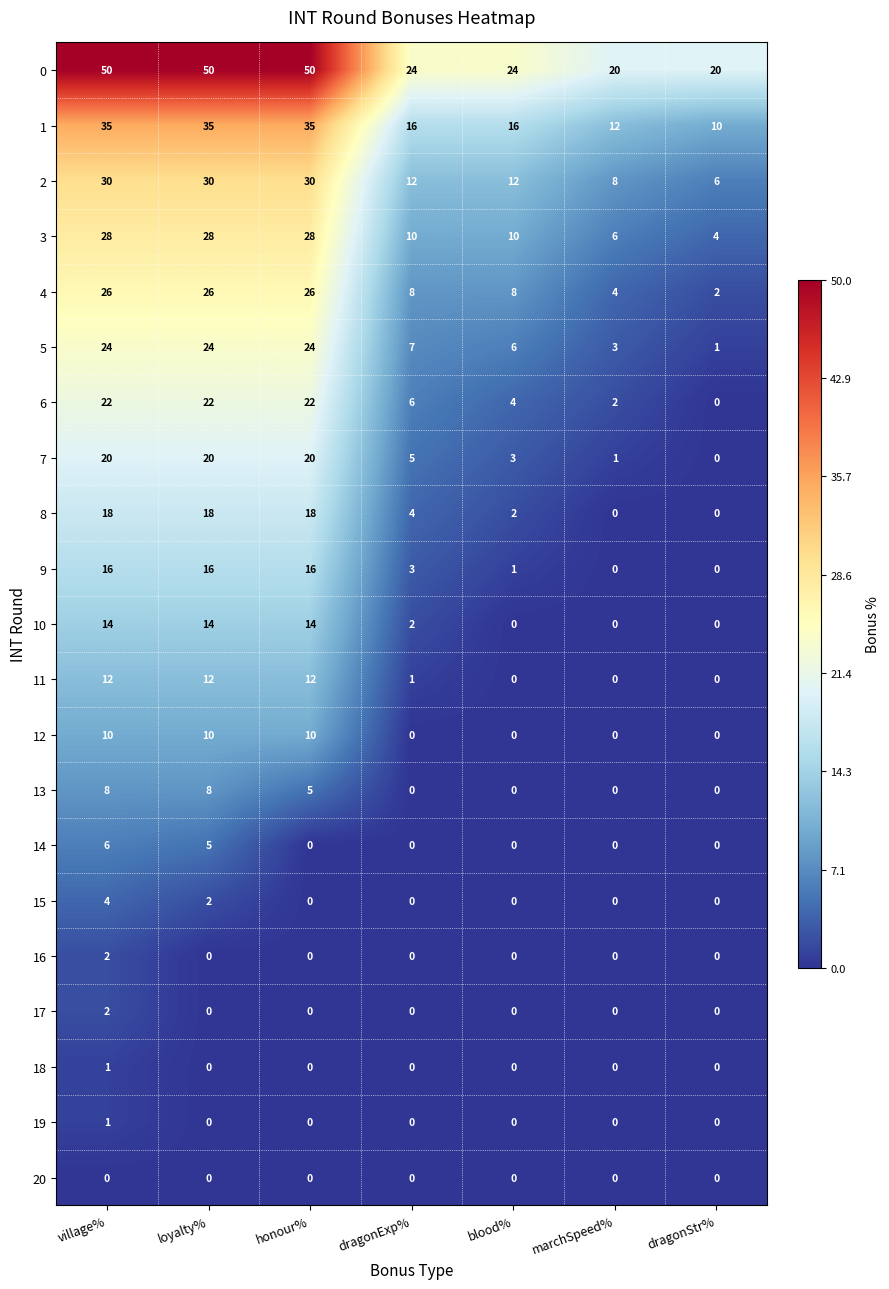

Which series changed the most between loyalty% and honour%?

14